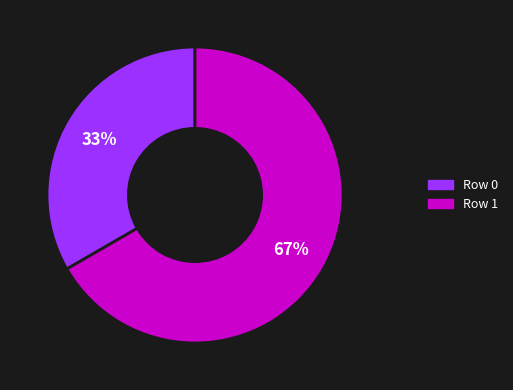

Do Row 1 and Row 0 together represent more than half of the pie?

Yes